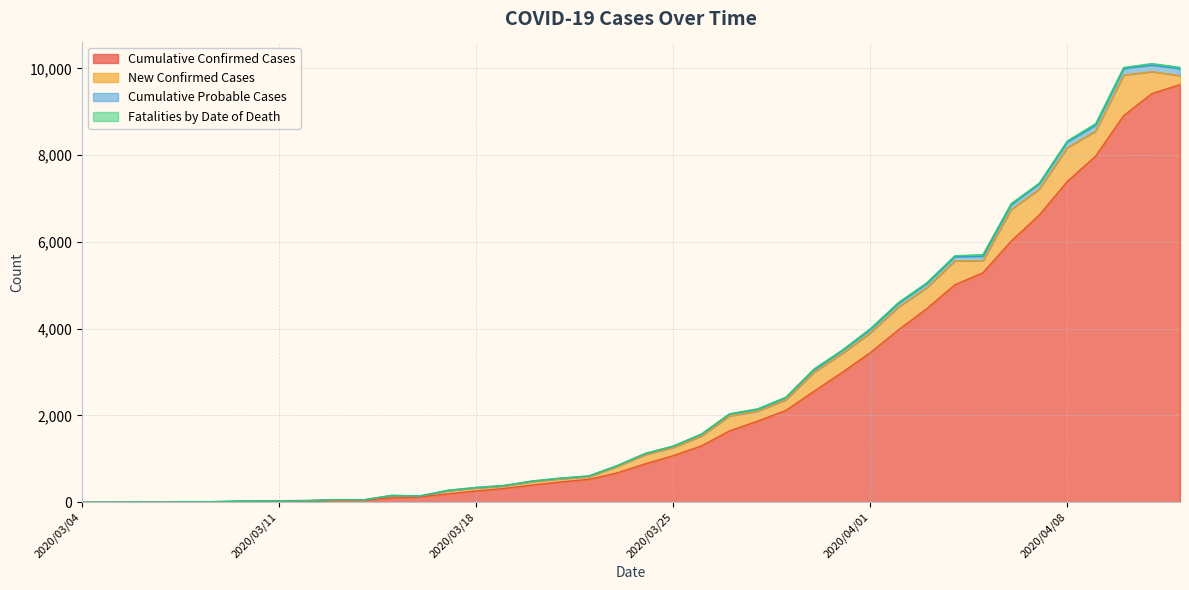

What is the sum of the Cumulative Confirmed Cases values at 2020/03/20 and 2020/03/15?

496